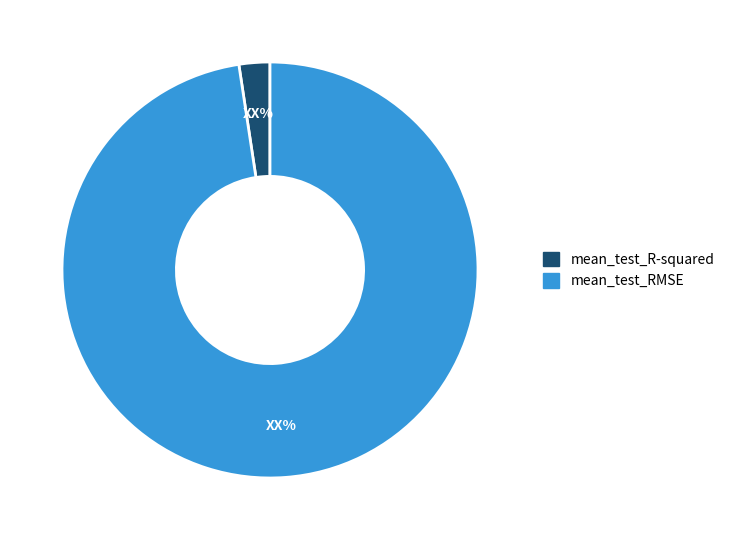

Do mean_test_R-squared and mean_test_RMSE together represent more than half of the pie?

Yes